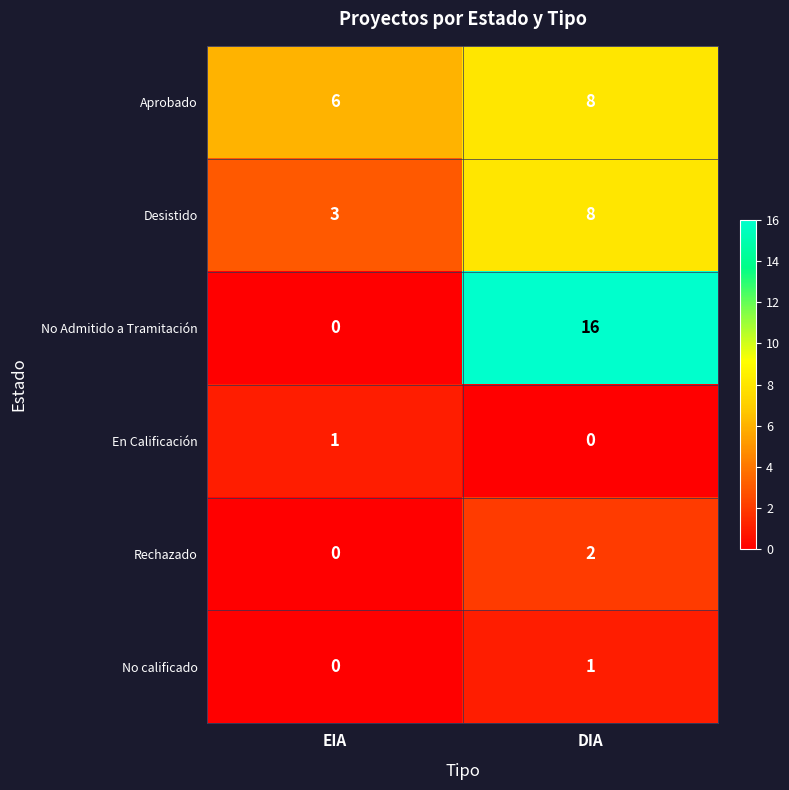

Rank the categories by No calificado value from highest to lowest.

DIA, EIA